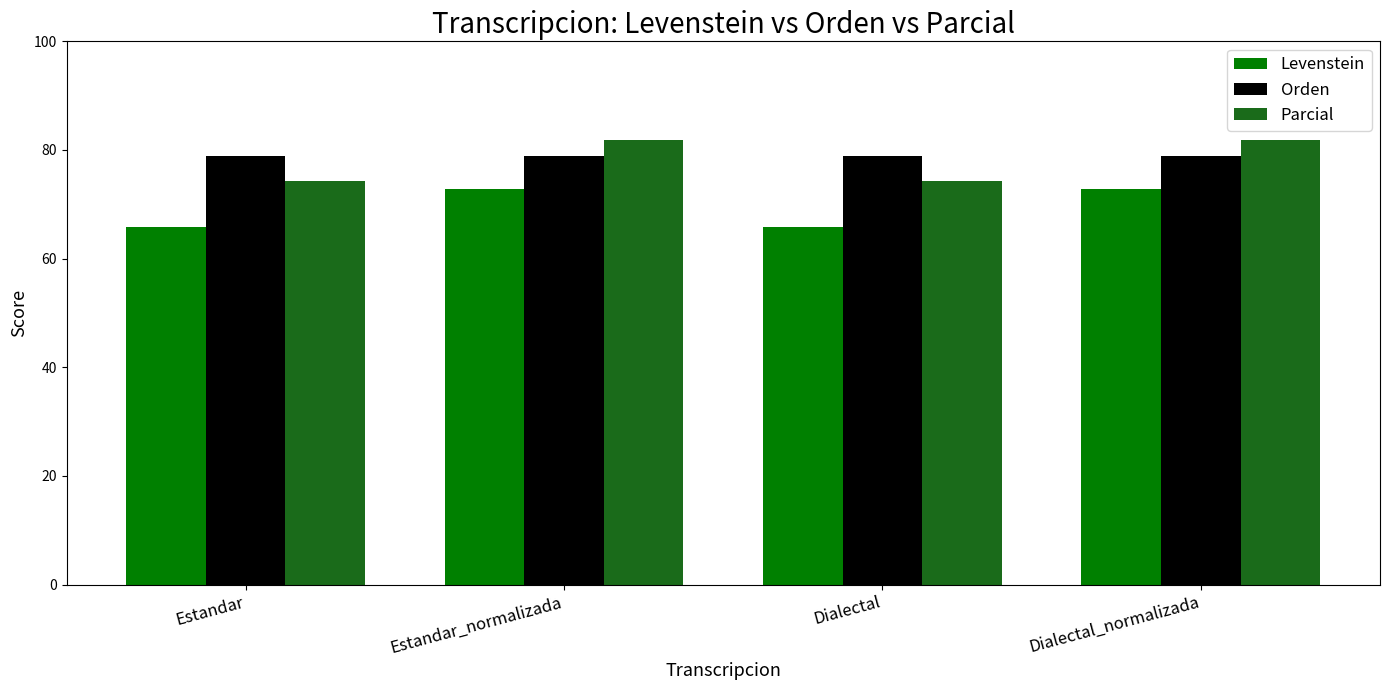

What is the label of the 2nd bar from the left?

Estandar_normalizada